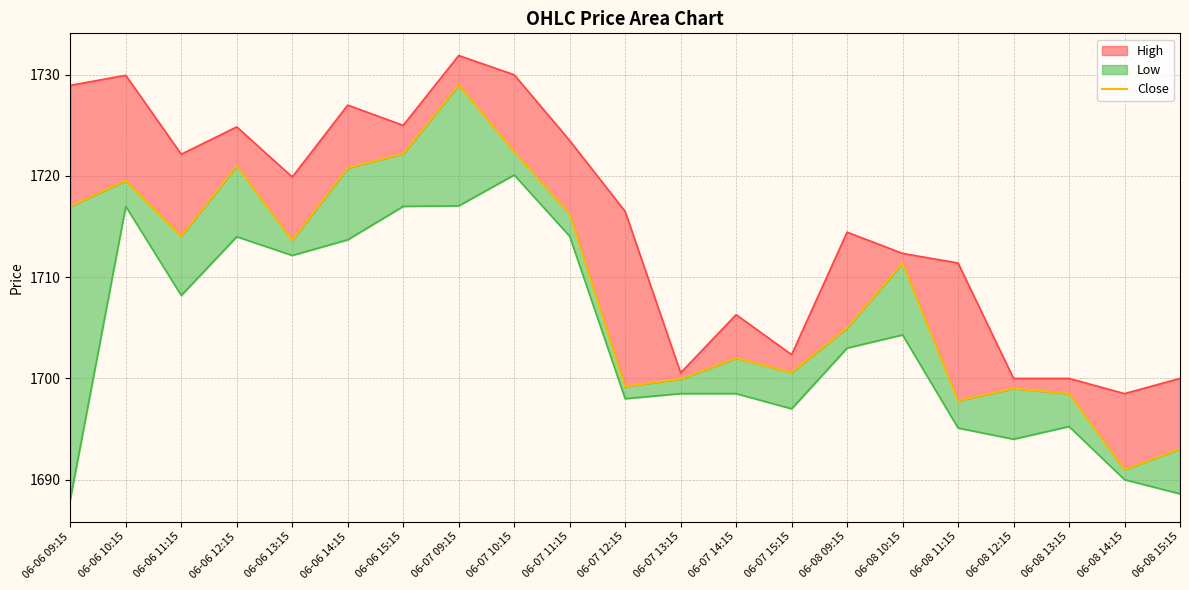

What is the label of the 10th point from the left?

06-07 11:15